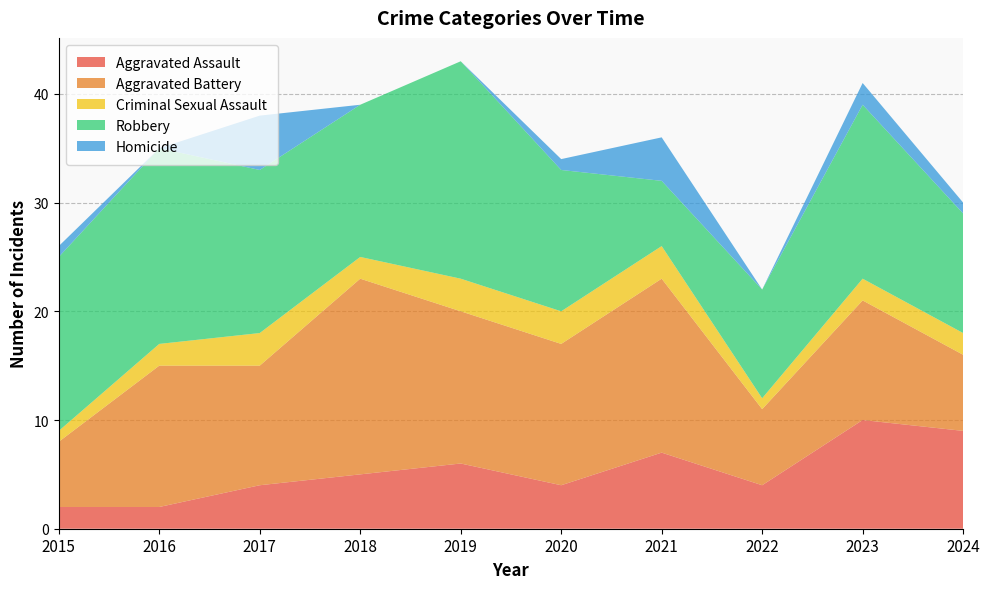

Reading left to right, extract all data points from this chart.

Aggravated Assault: 2015=2	2016=2	2017=4	2018=5	2019=6	2020=4	2021=7	2022=4	2023=10	2024=9
Aggravated Battery: 2015=6	2016=13	2017=11	2018=18	2019=14	2020=13	2021=16	2022=7	2023=11	2024=7
Criminal Sexual Assault: 2015=1	2016=2	2017=3	2018=2	2019=3	2020=3	2021=3	2022=1	2023=2	2024=2
Robbery: 2015=16	2016=18	2017=15	2018=14	2019=20	2020=13	2021=6	2022=10	2023=16	2024=11
Homicide: 2015=1	2016=0	2017=5	2018=0	2019=0	2020=1	2021=4	2022=0	2023=2	2024=1